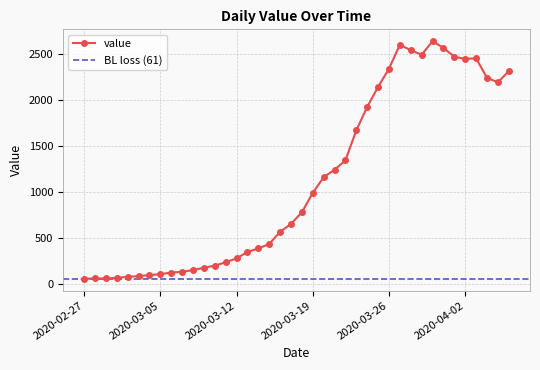

Count the number of values greater than 784.

19